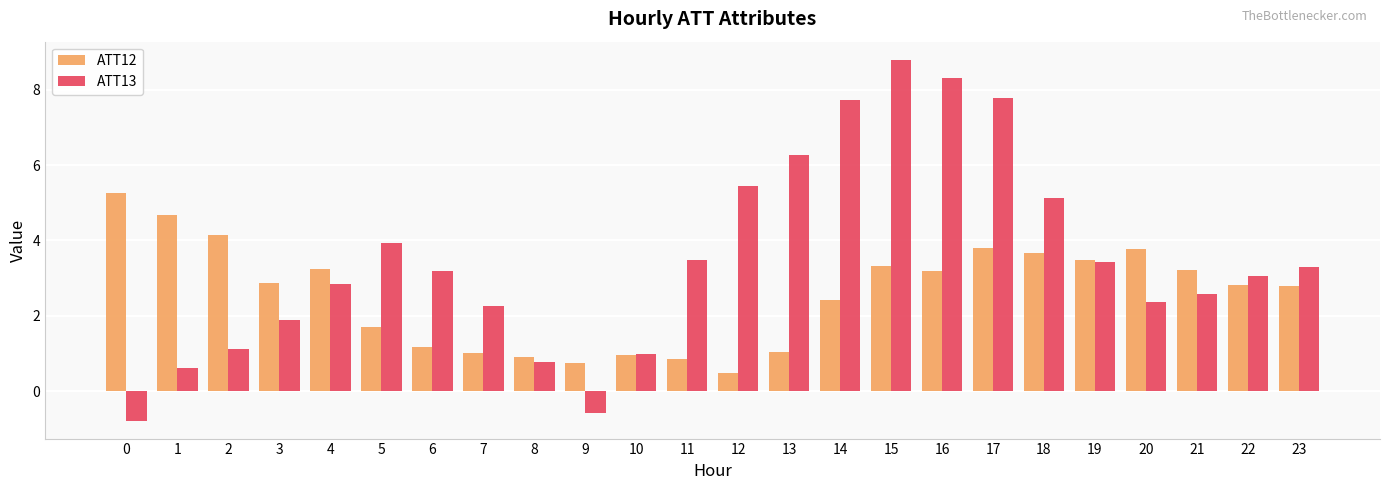

True or false: ATT13 has a value of 1.5 at 20.

False